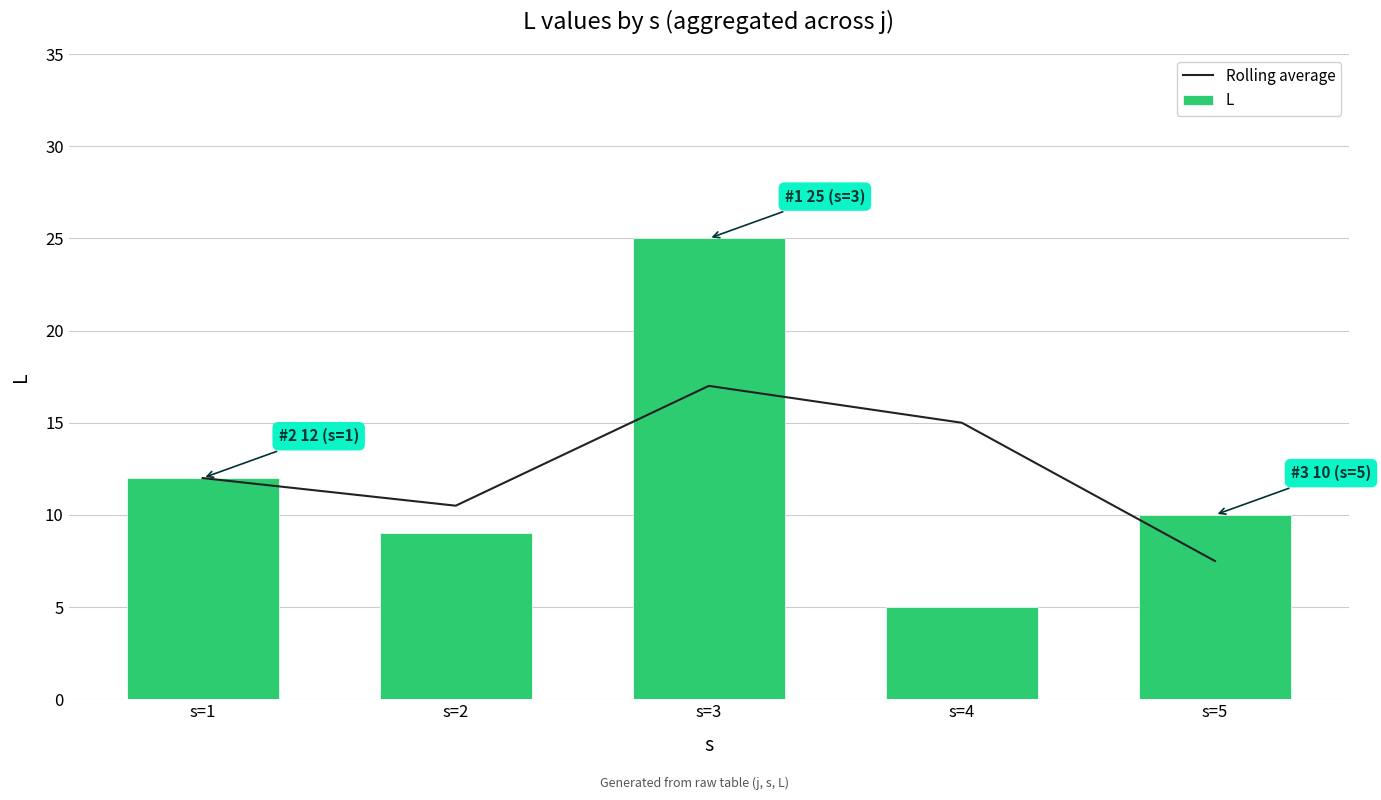

What is the lowest value of the L series?

5